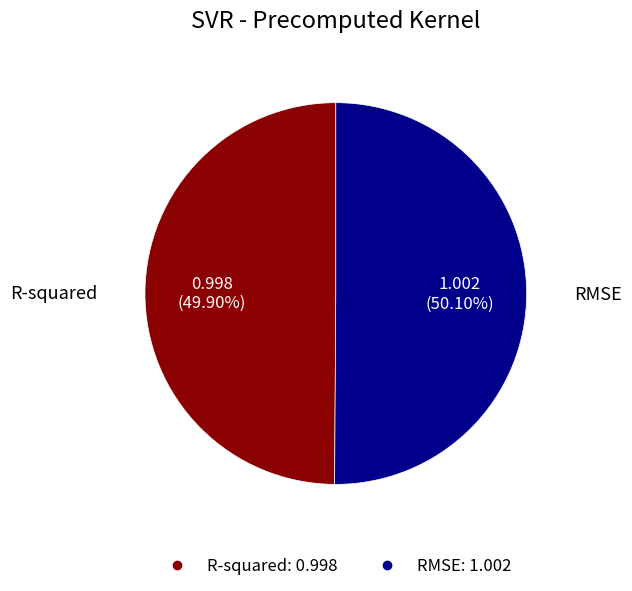

Is there a majority slice in this chart?

Yes